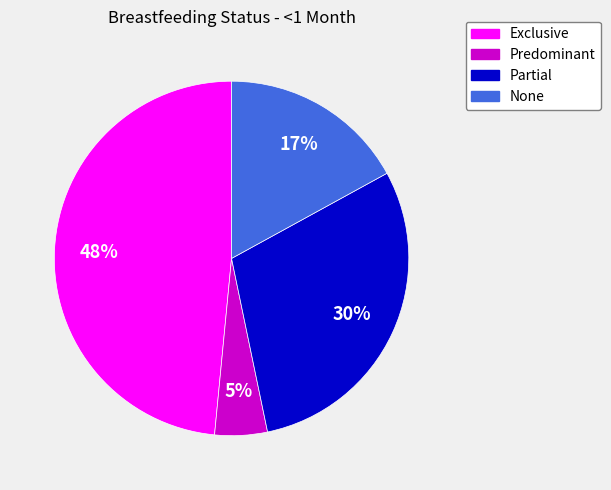

What percentage is the None slice, to the nearest percent?

17%